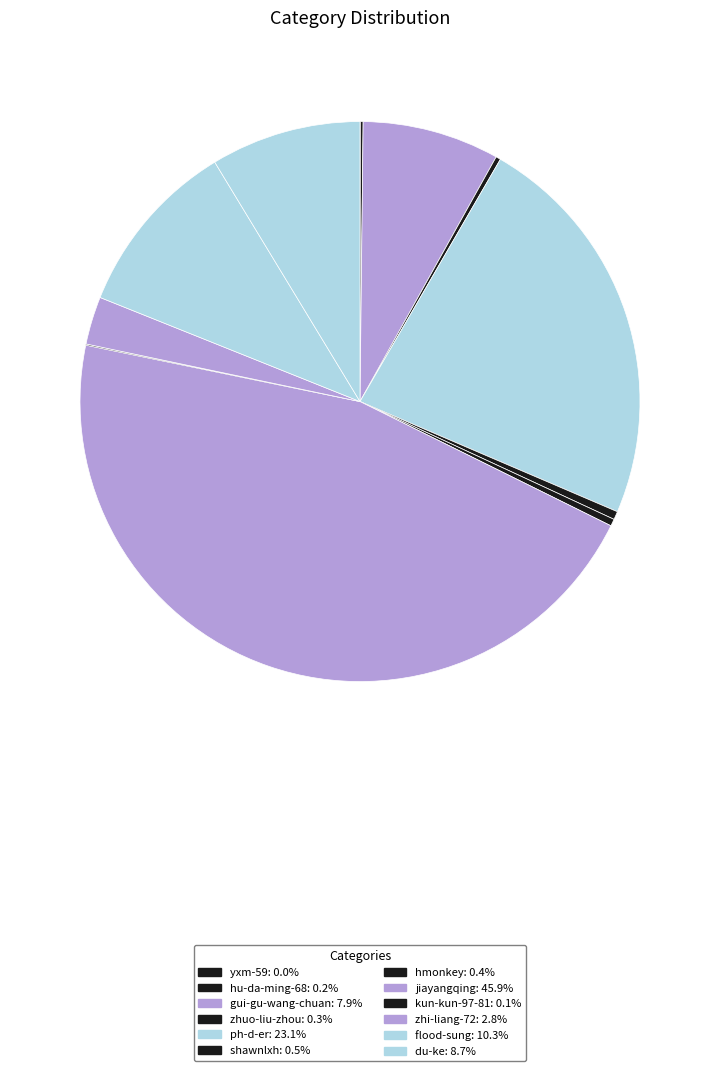

Which slice is the smallest?

yxm-59